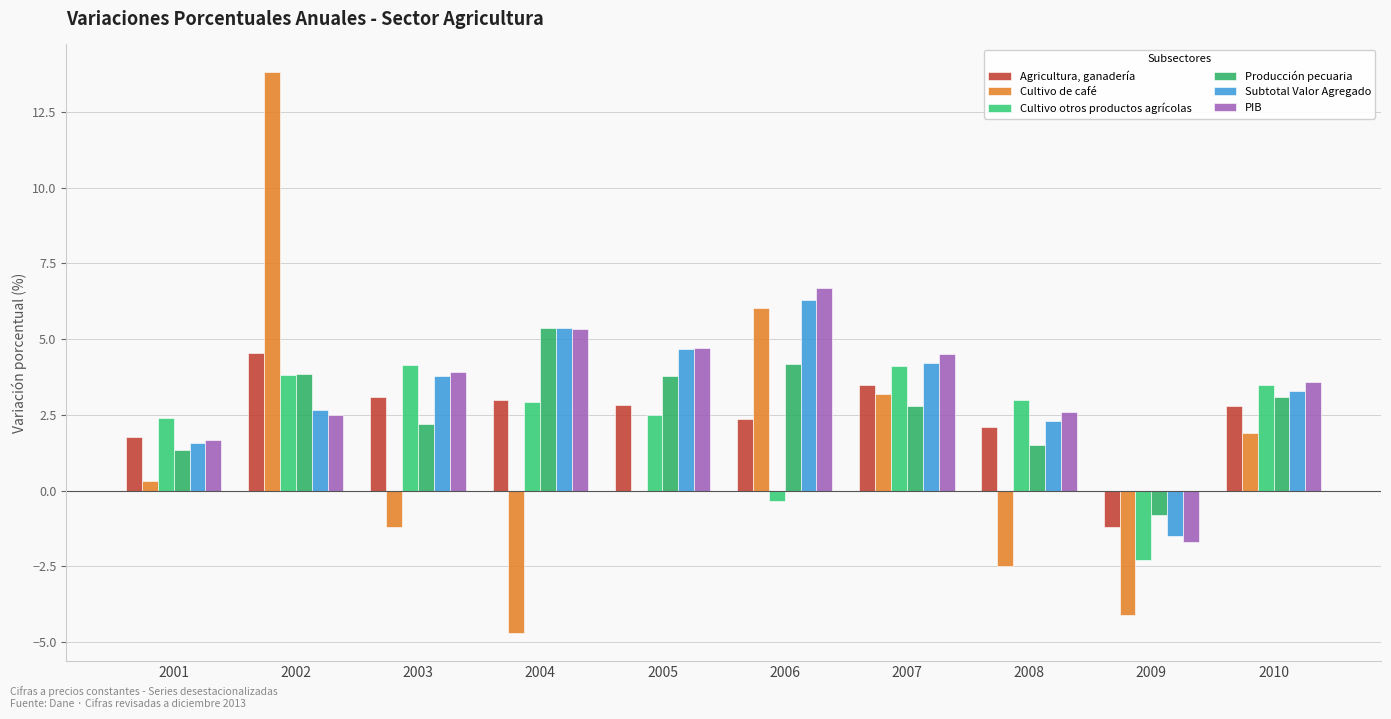

How many series are shown in this chart?

6